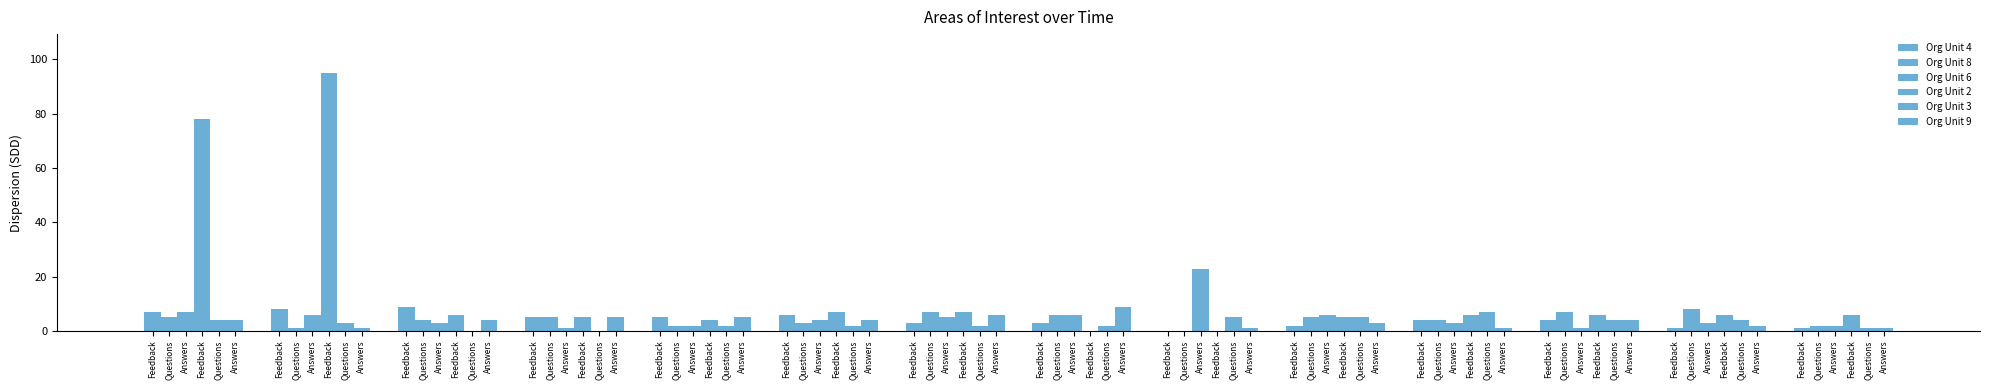

Is it true that Org Unit 8 equals 7 at Feedback?

True